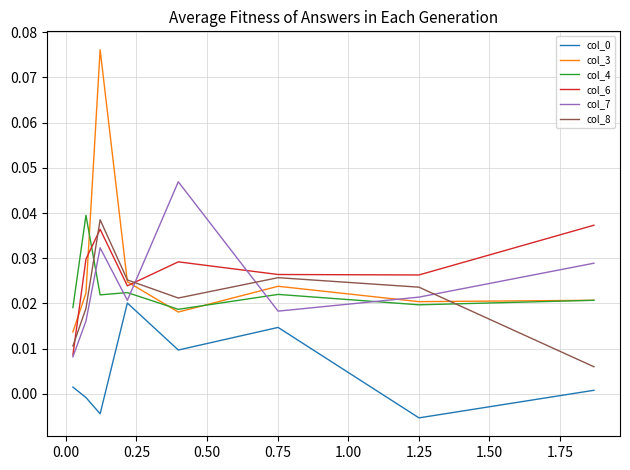

The col_0 series shows 0.0 at 0.75. True or false?

True